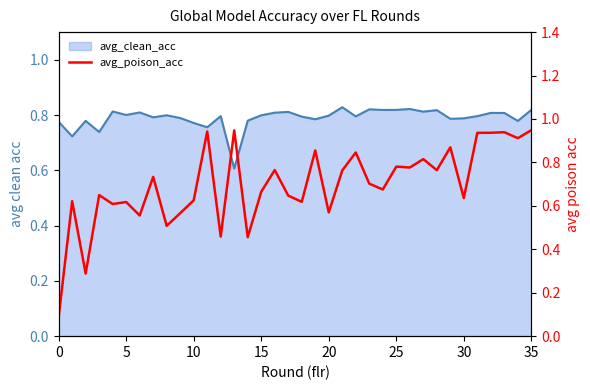

How many lines are shown in the chart?

1